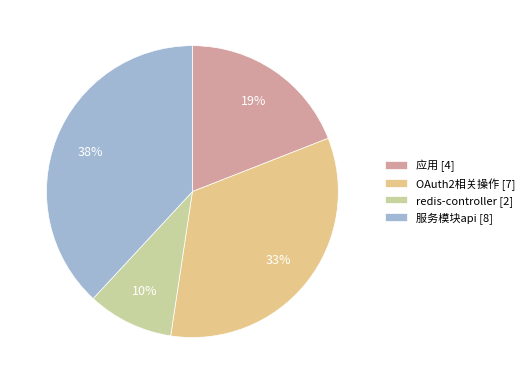

Is it true that redis-controller is 10% of the pie?

True